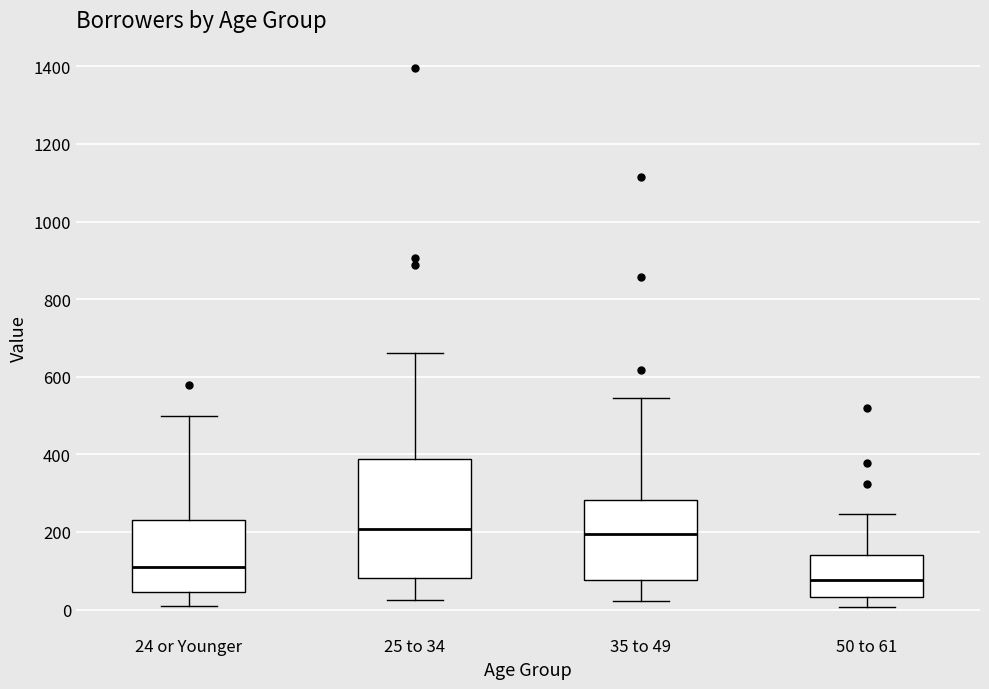

Reading left to right, read every box against the y-axis: the position of its median line, the range the box covers, and the ends of its whiskers. The values are not printed on the chart, so give them approximately, as read against the axis.

24 or Younger: median 120, box 40 to 240, whiskers 0 to 500
25 to 34: median 200, box 80 to 380, whiskers 20 to 660
35 to 49: median 200, box 80 to 280, whiskers 20 to 540
50 to 61: median 80, box 40 to 140, whiskers 0 to 240